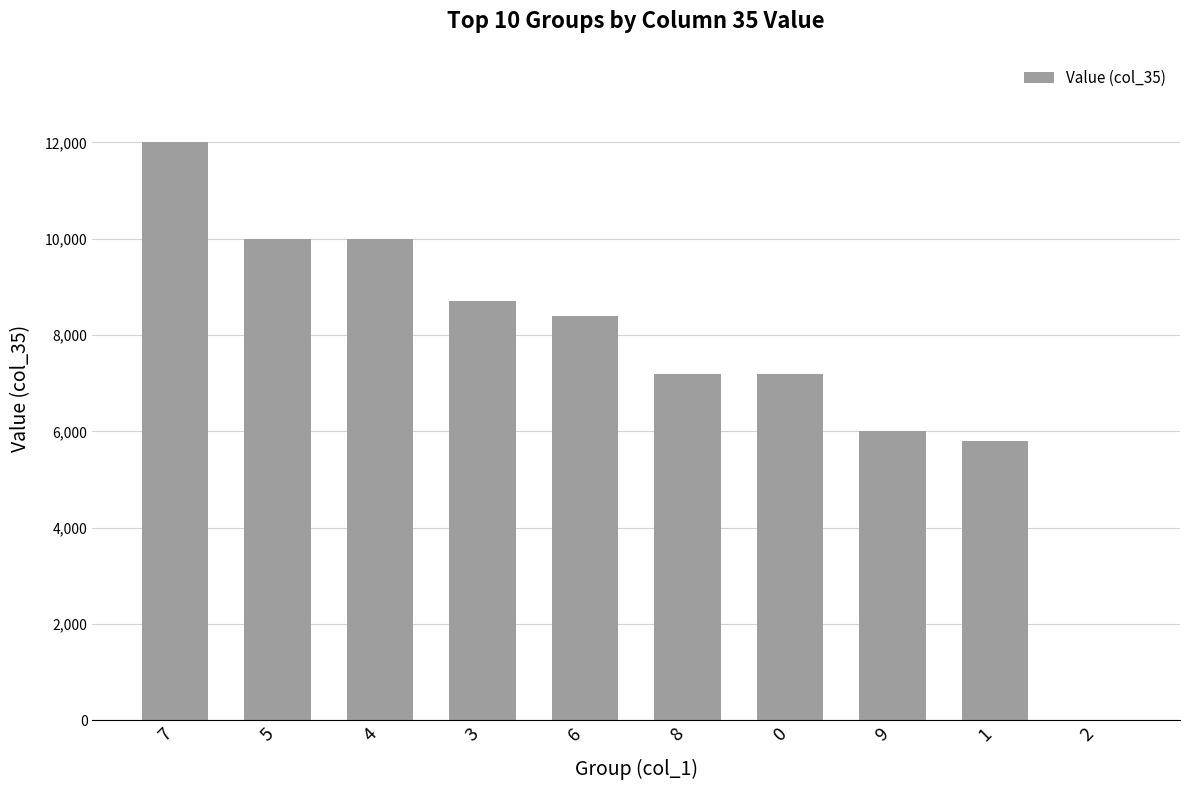

Reading left to right, extract all data points from this chart.

7=12000	5=10000	4=10000	3=8700	6=8400	8=7200	0=7200	9=6000	1=5800	2=0